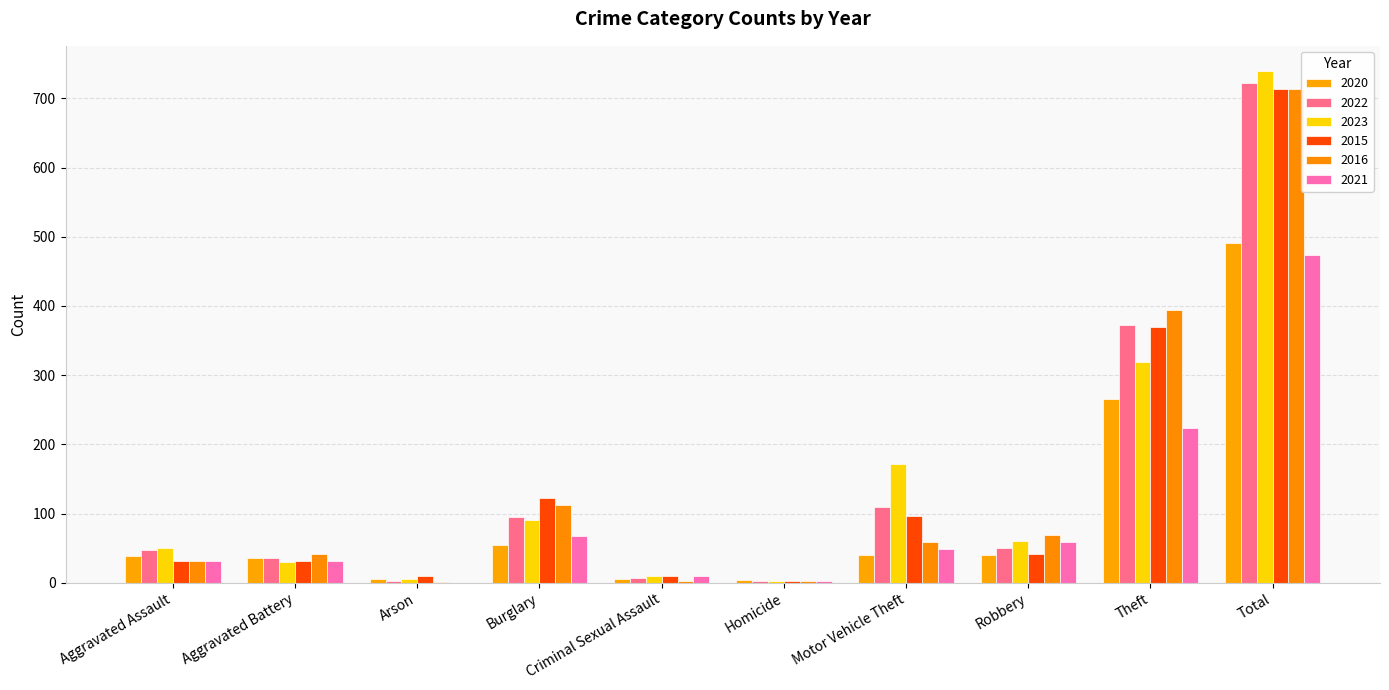

Is it true that 2022 equals 48 at Aggravated Assault?

True